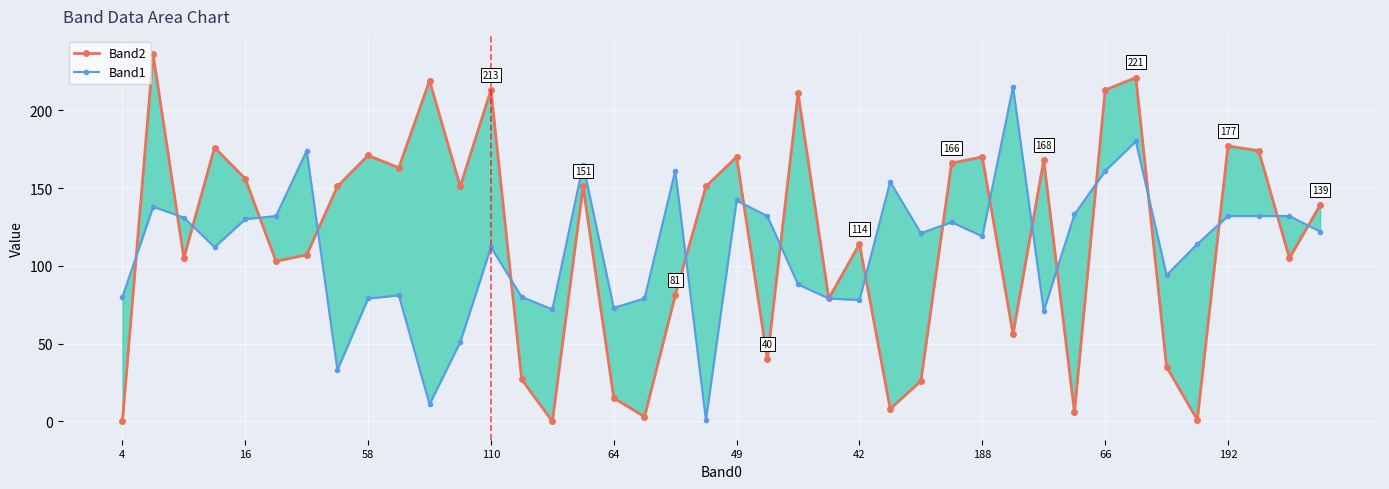

Rank the series by their maximum value, from lowest to highest.

Band1, Band2